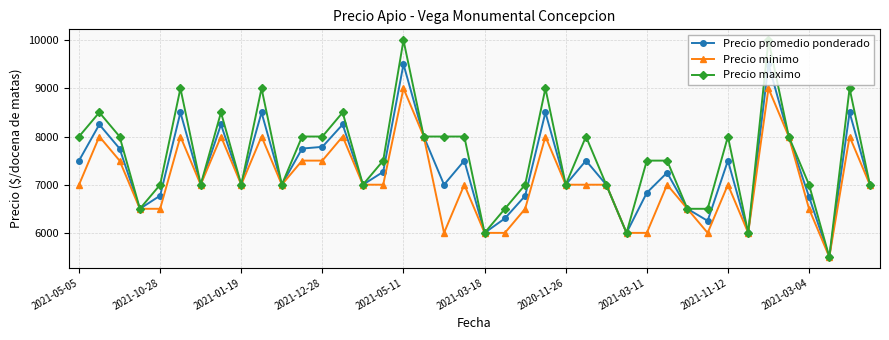

What is the value of the Precio maximo point at the 14th from the left?

8500